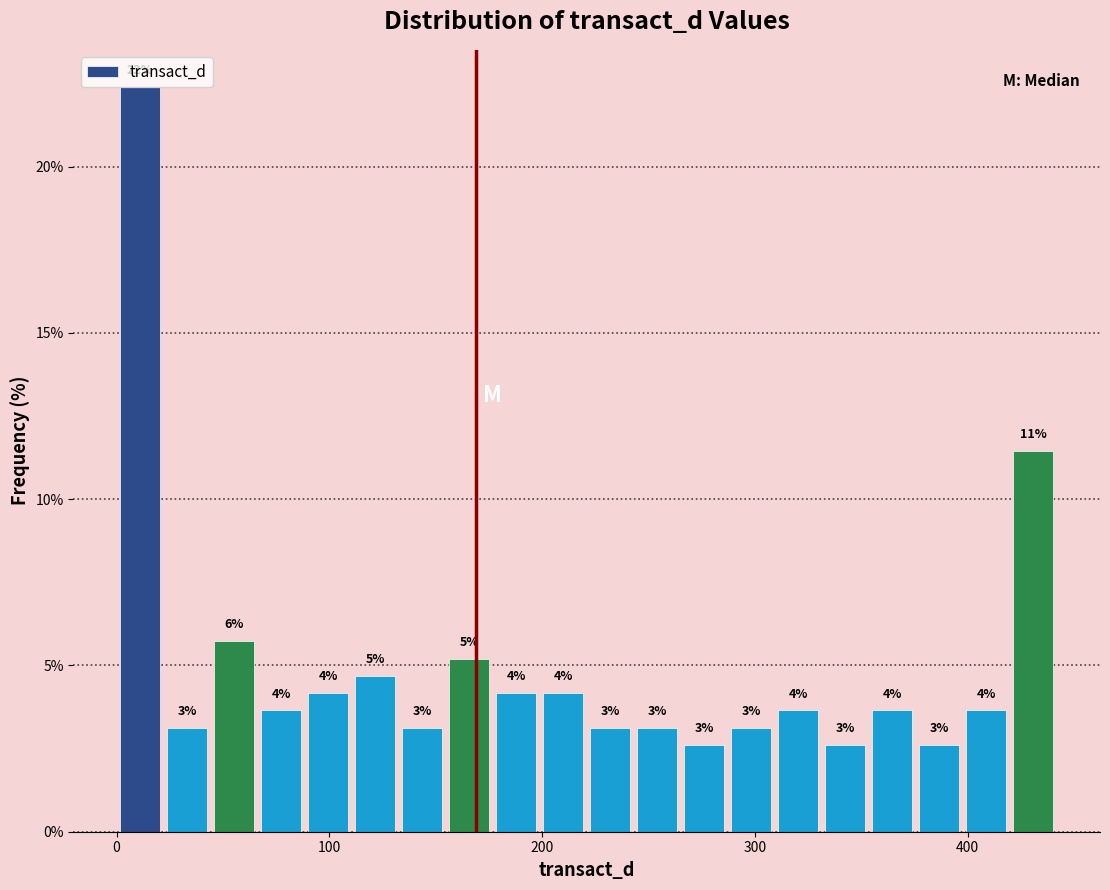

Around what value on the x-axis is the tallest bar? Give the approximate position of its centre, as read against the axis.

10